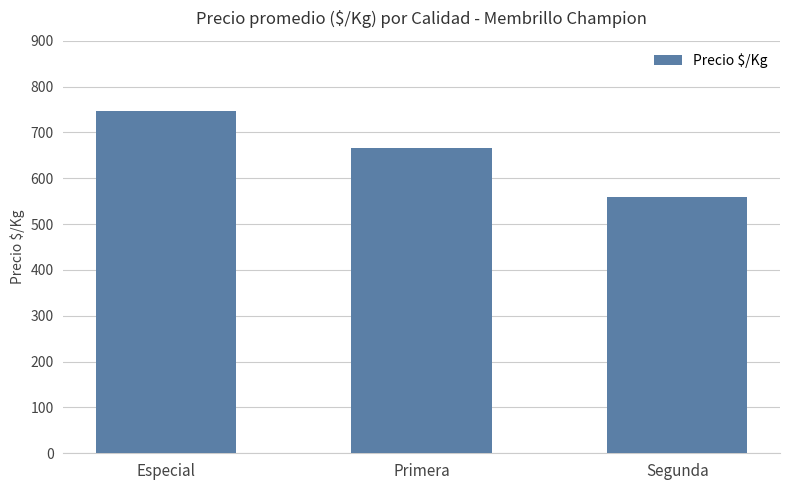

Which category has the lowest value across all series?

Segunda